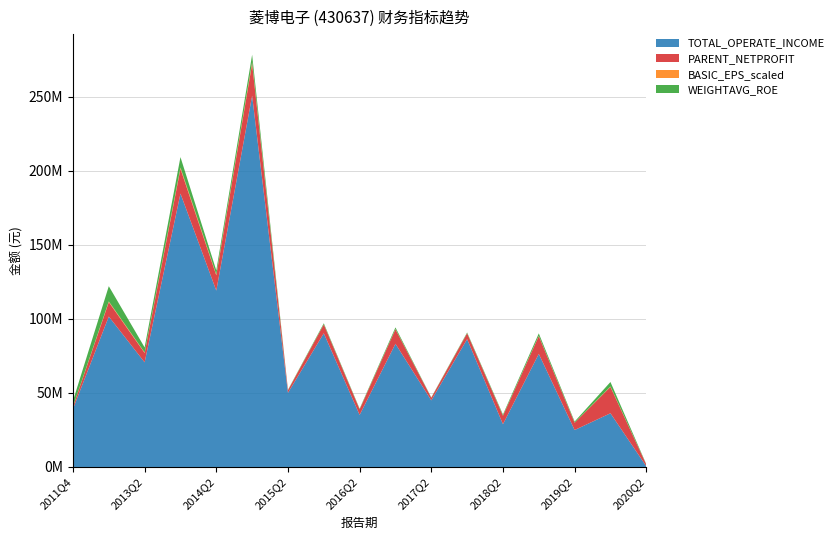

Reading left to right, what are all the values shown in this chart?

TOTAL_OPERATE_INCOME: 39163442.7	101622881.6	70686859.2	184667136.2	119116615.0	250787171.9	50087629.4	90299596.4	35158080.3	83190613.9	44990782.6	86357185.0	28890065.5	76382781.3	24953868.9	36279220.3	502414.2
PARENT_NETPROFIT: 1507915.2	9733210.3	6331680.5	16736544.2	10354110.5	21623338.1	-1746165.4	-5964219.8	-3772840.5	-9817403.4	-1761408.9	-3943411.9	-5703068.9	-12036869.9	-4908721.1	-17816940.8	-1155015.6
BASIC_EPS_scaled: 0.1	0.5	0.3	0.8	0.5	1.1	-0.0	-0.1	-0.1	-0.1	-0.0	-0.1	-0.1	-0.2	-0.1	-0.3	-0.0
WEIGHTAVG_ROE: 39.0	102.6	34.2	70.6	27.8	49.8	-2.5	-7.1	-4.1	-11.1	-2.1	-4.8	-7.4	-16.3	-7.5	-30.3	-2.3